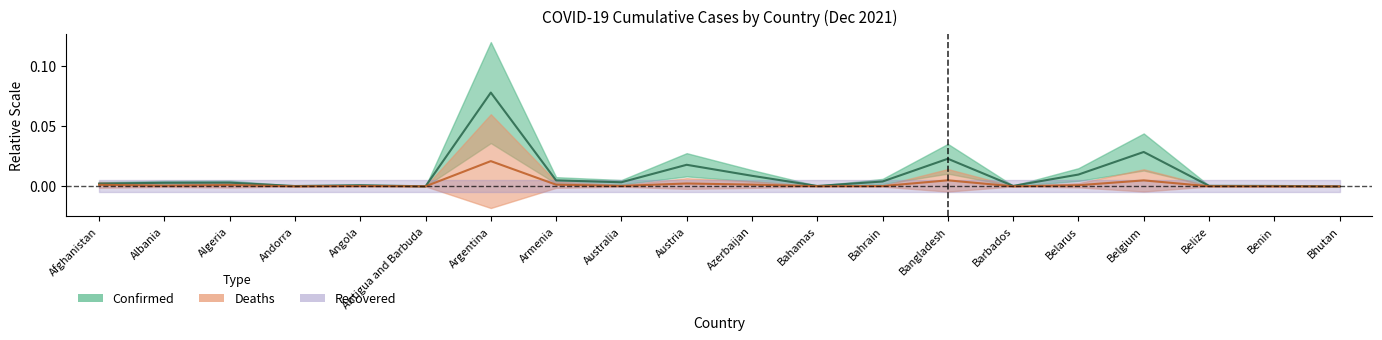

True or false: Confirmed has more than 2 points higher than both neighbors.

True